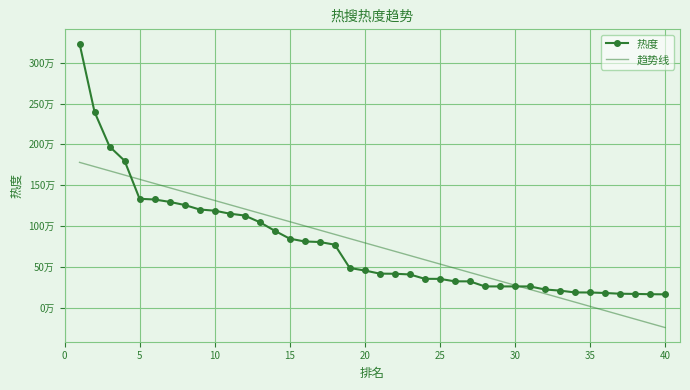

Which series has the widest spread of values?

热度